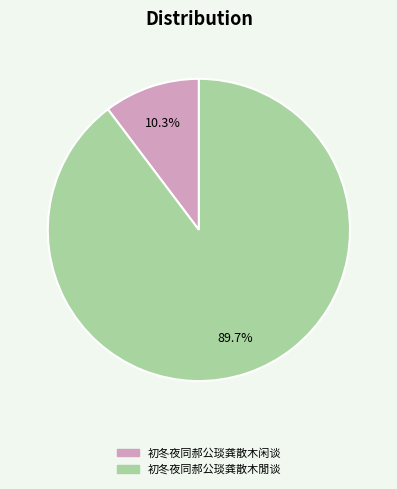

Which has a higher value, 初冬夜同郝公琰龚散木闲谈 or 初冬夜同郝公琰龚散木閒谈?

初冬夜同郝公琰龚散木閒谈